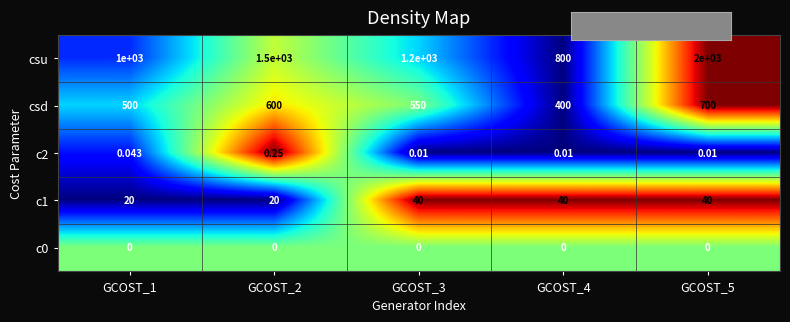

Which series changed the most between GCOST_2 and GCOST_4?

csu